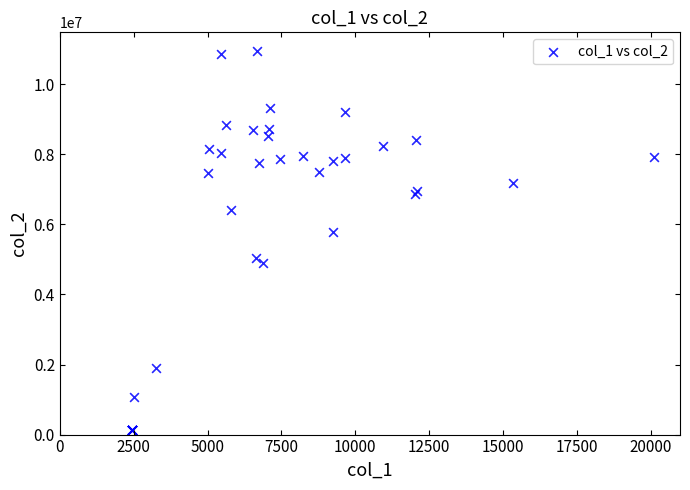

What Y value in the scatter plot is closest to 5540986?

5793570